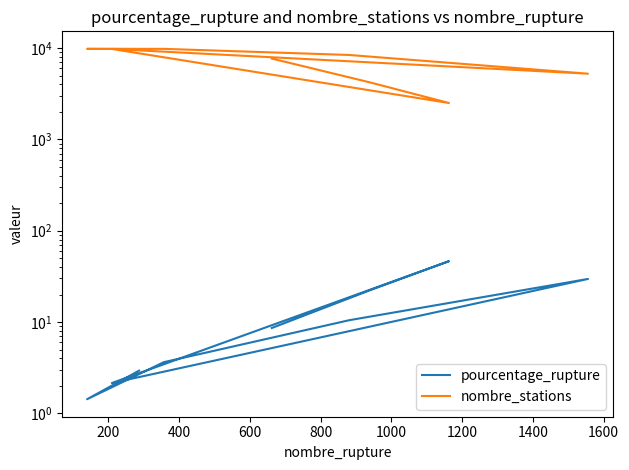

How many lines are shown in the chart?

2